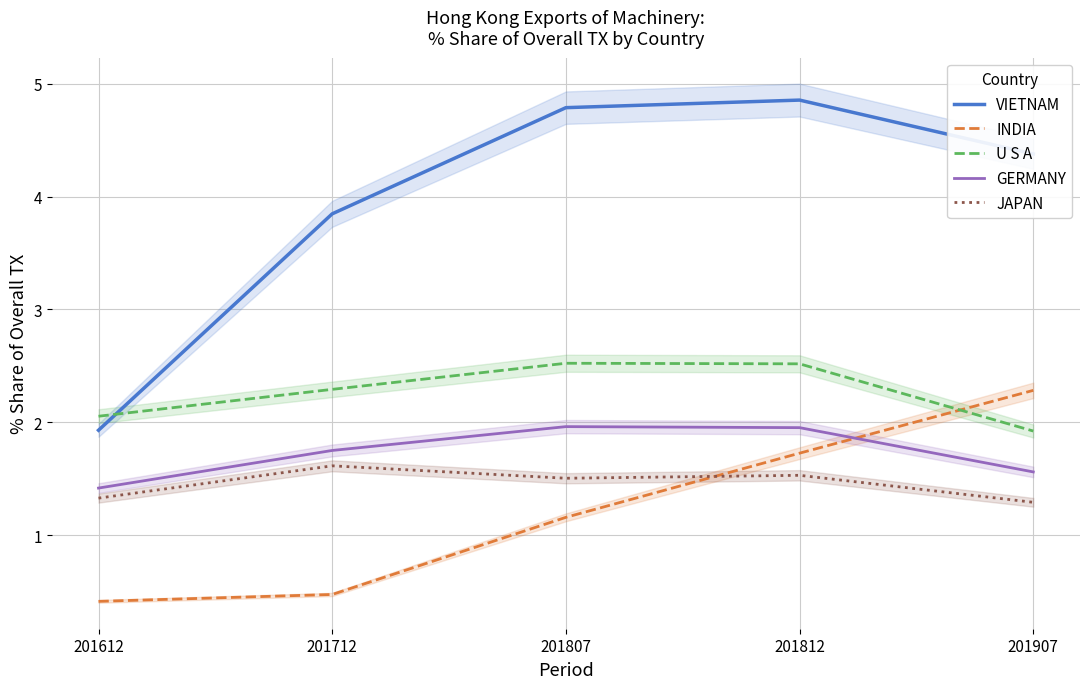

What is the sum of all U S A values?

11.3